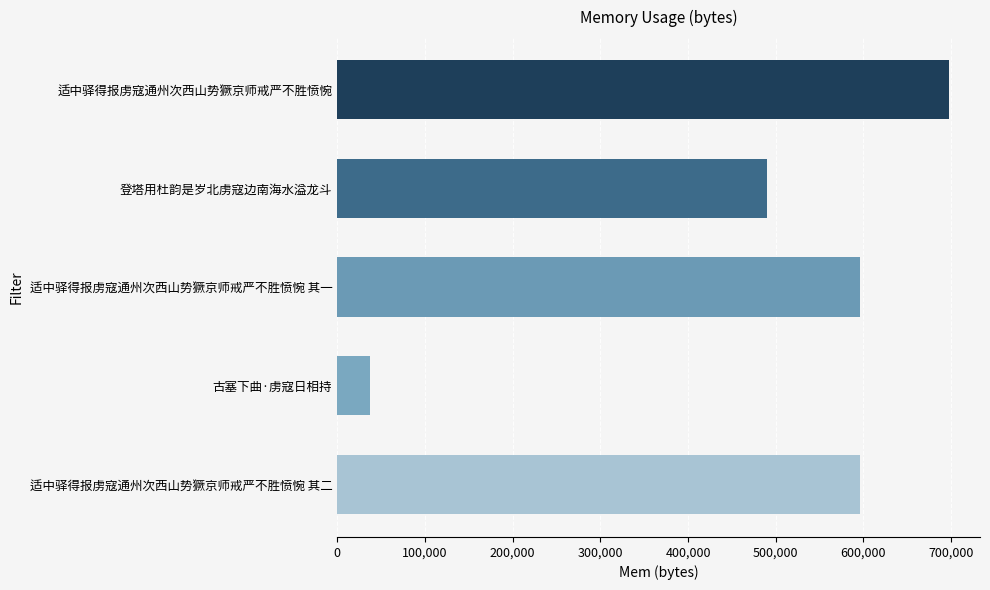

Is it true that the value at 适中驿得报虏寇通州次西山势獗京师戒严不胜愤惋 其二 is 595714?

True